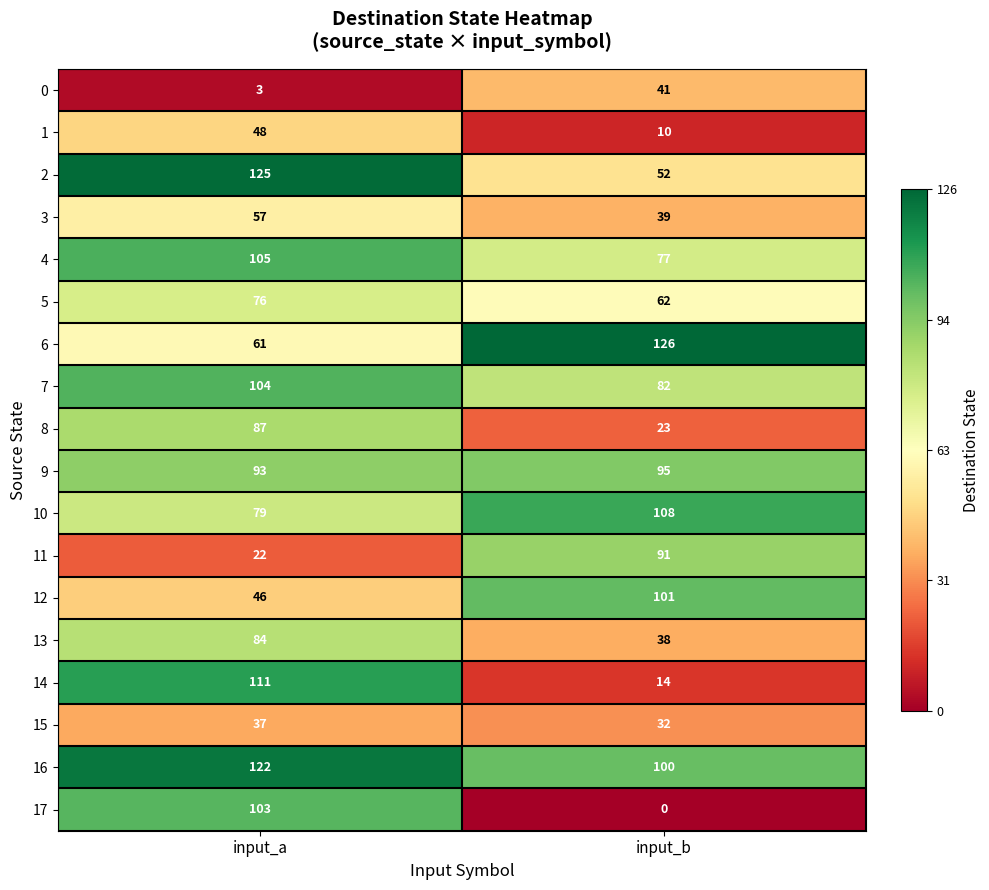

At which label does 5 reach its peak?

input_a